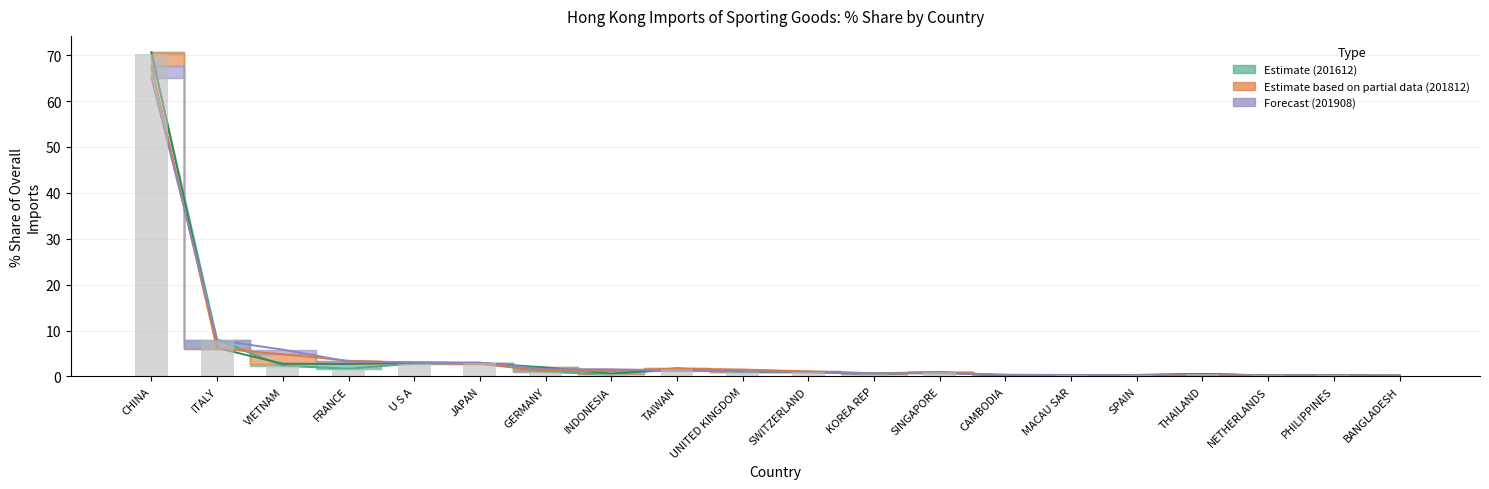

Which category has the lowest value in the 201812_% Share series?

BANGLADESH